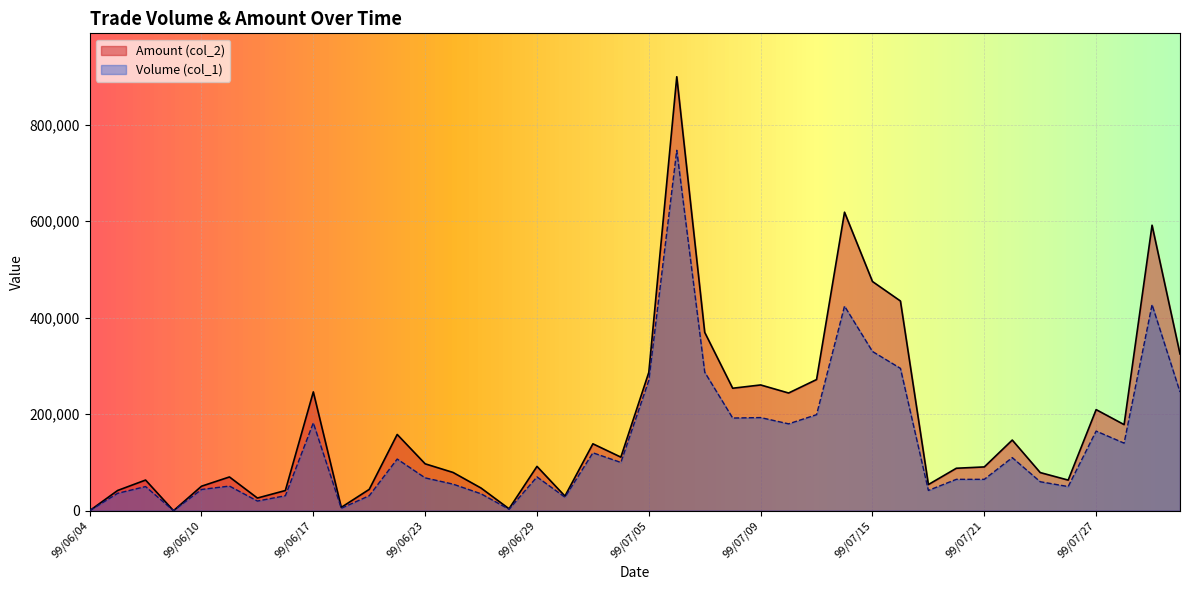

At which category does Volume (col_1) reach its first local peak?

99/06/08